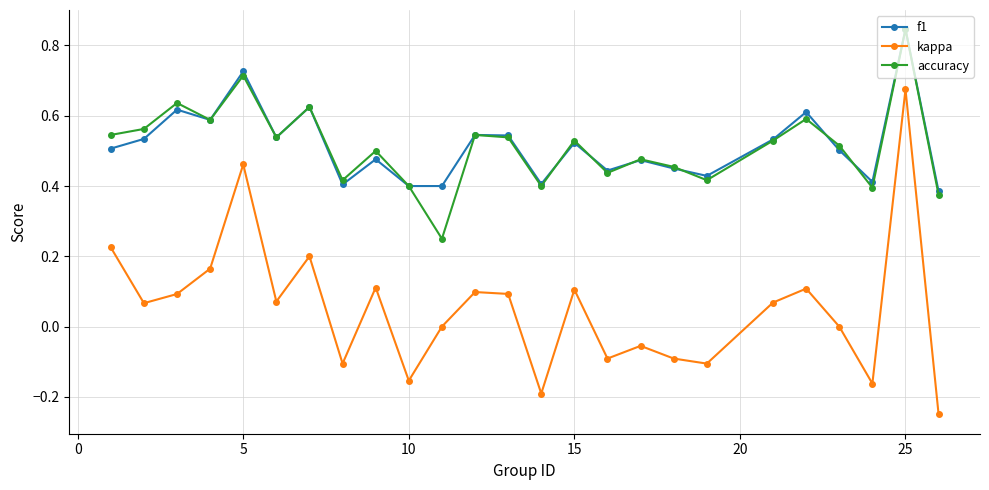

True or false: kappa has more than 1 points higher than both neighbors.

True